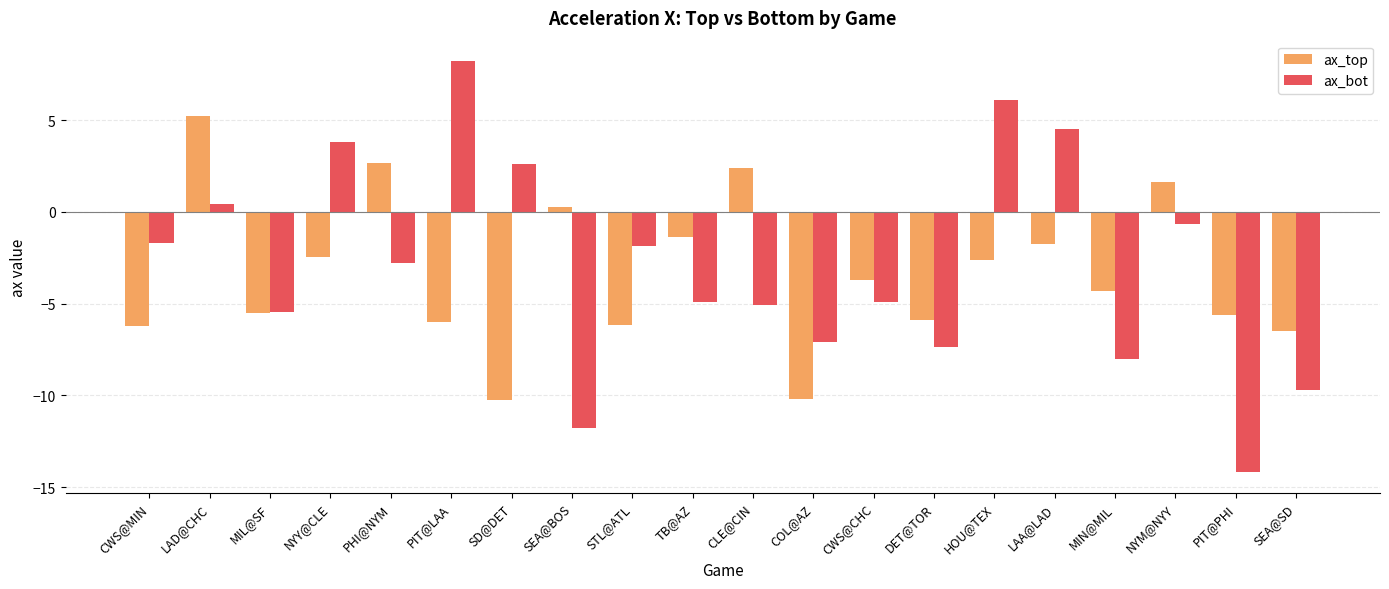

What is the difference between the highest and lowest values at HOU@TEX?

8.7